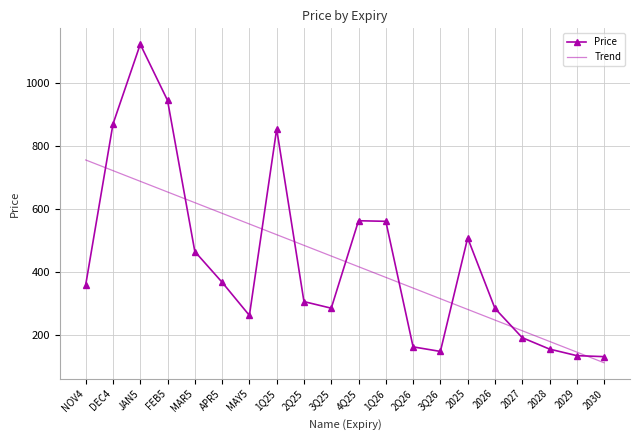

What is the total value across all series at 2025?

789.7